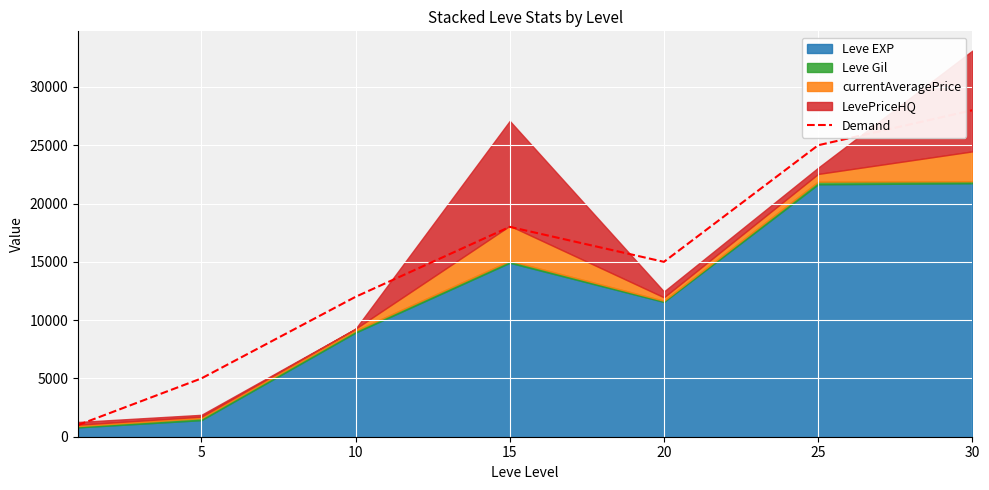

Which has a higher value, 25 or 5?

25